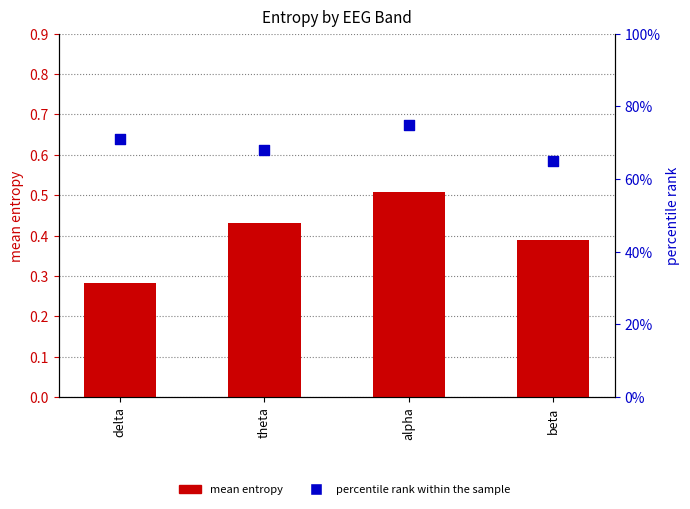

Which series reaches the maximum Y coordinate?

percentile rank within the sample